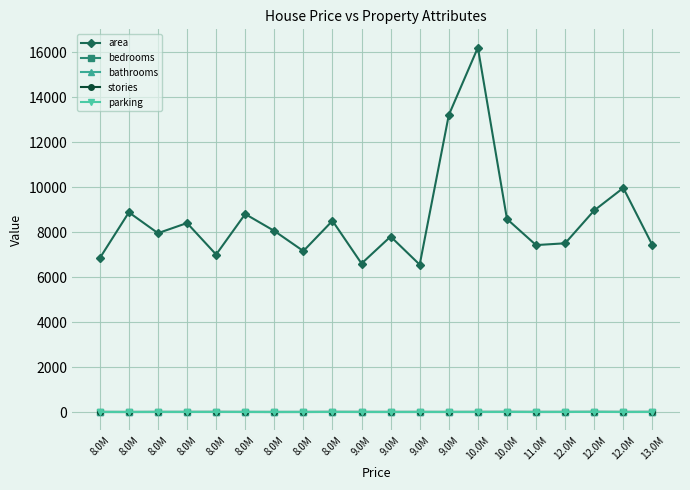

Which series changed the most between 8.0M and 12.0M?

area